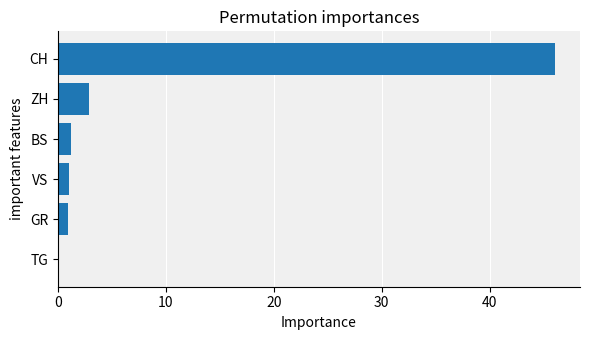

True or false: the data shows 60.0 at CH.

False